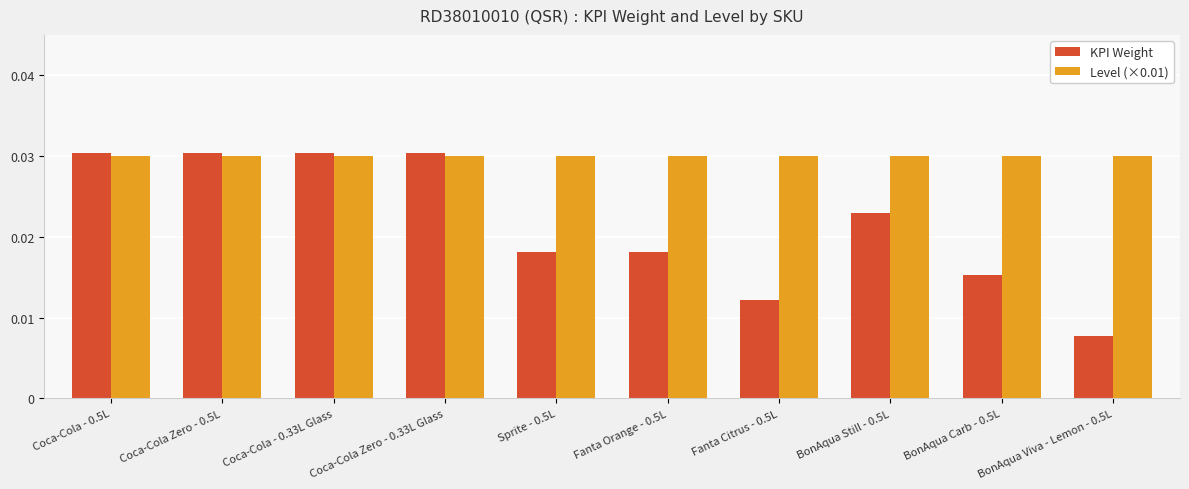

At Fanta Orange - 0.5L, list the series in order from smallest to largest.

KPI Weight, Level (×0.01)